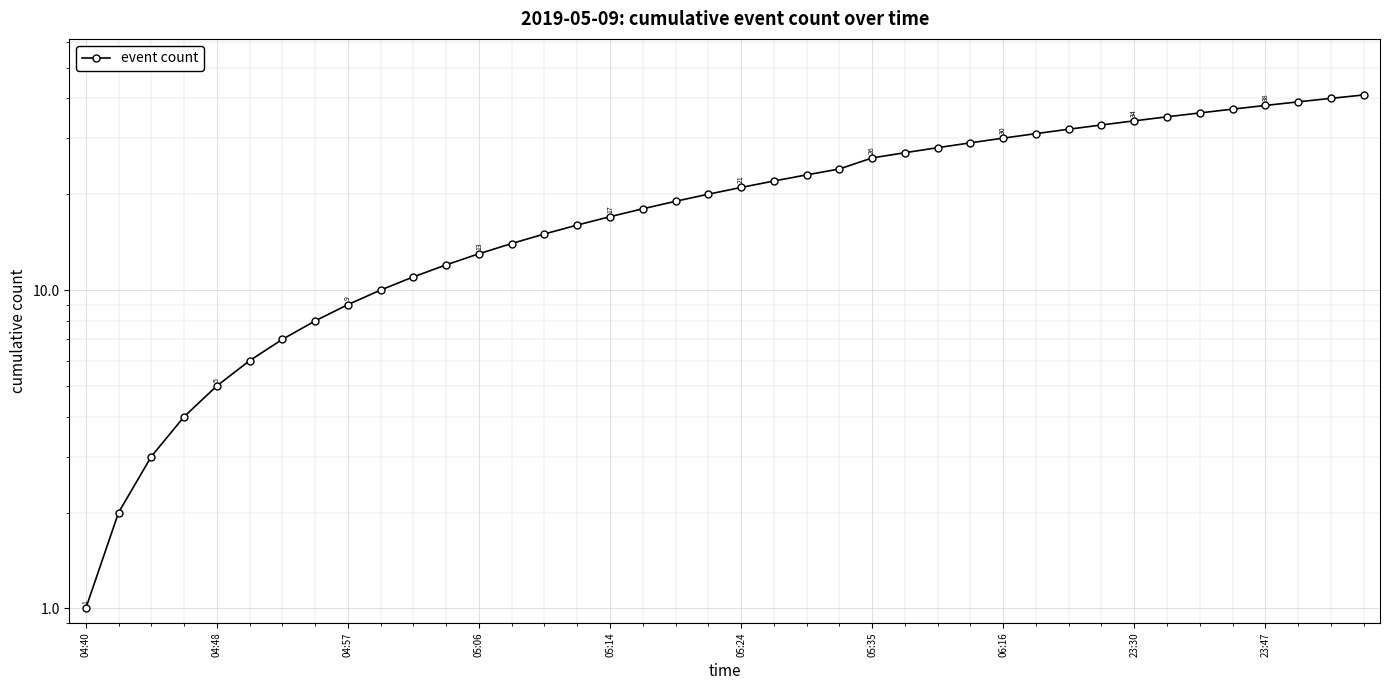

What is the sum of the values at 25 and 05:14?

32